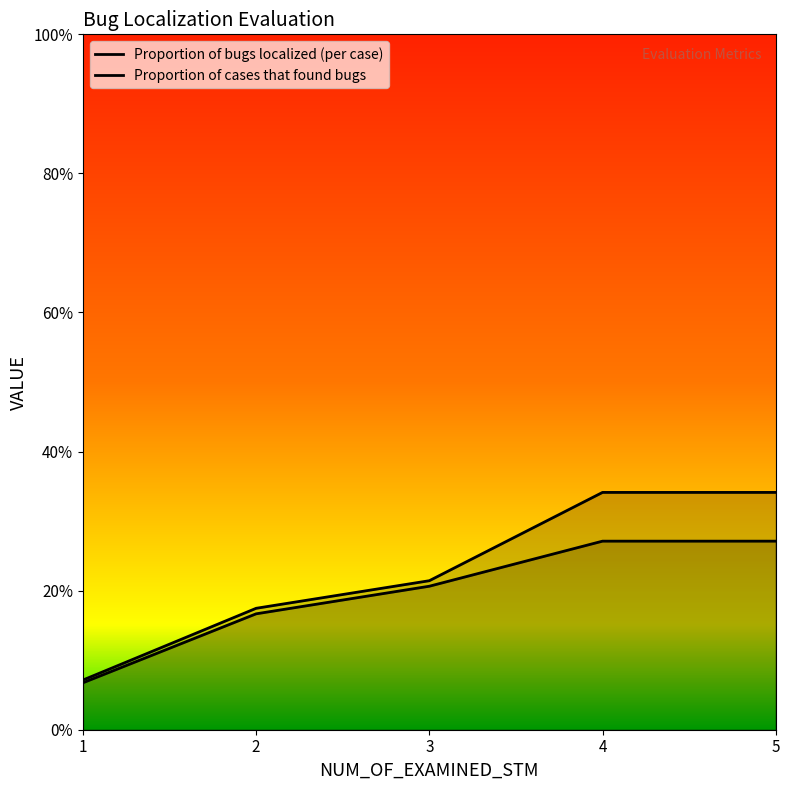

Which has a higher value, 1 or 2?

2